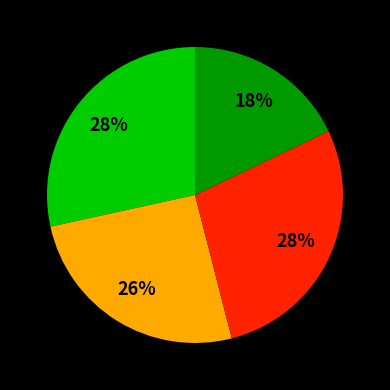

Is there a majority slice in this chart?

No